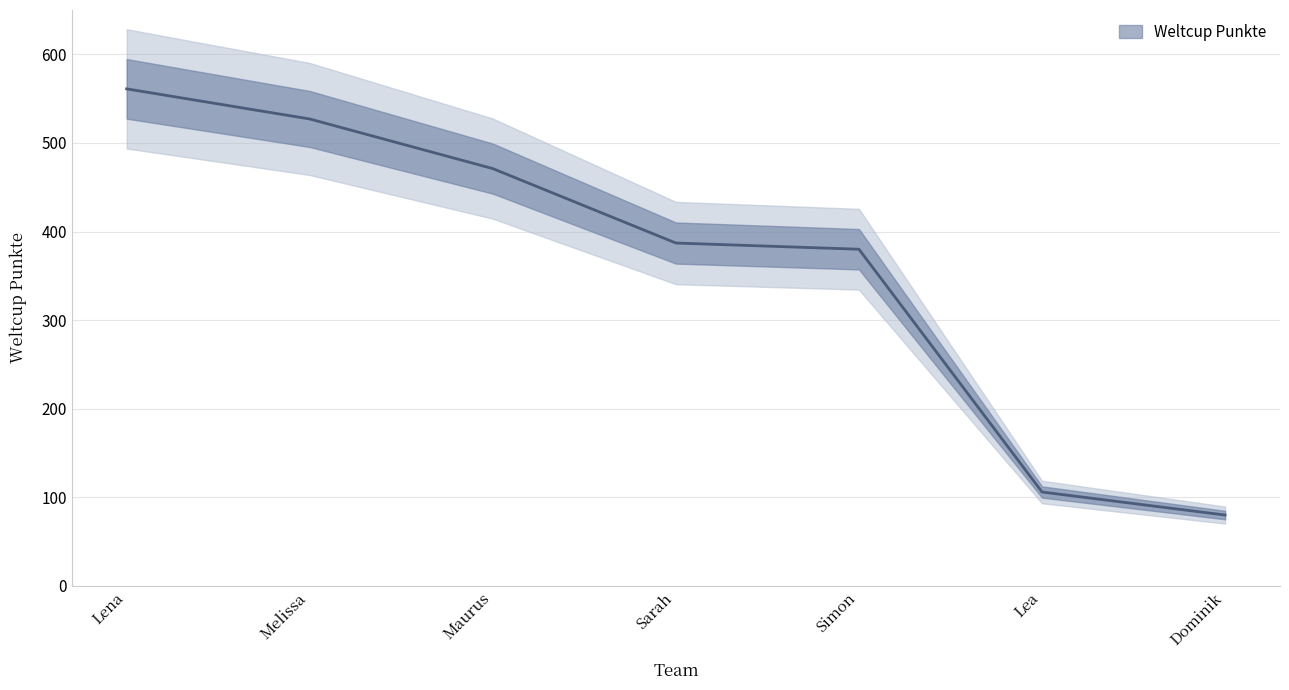

True or false: the data has more than 0 interior local peaks.

False